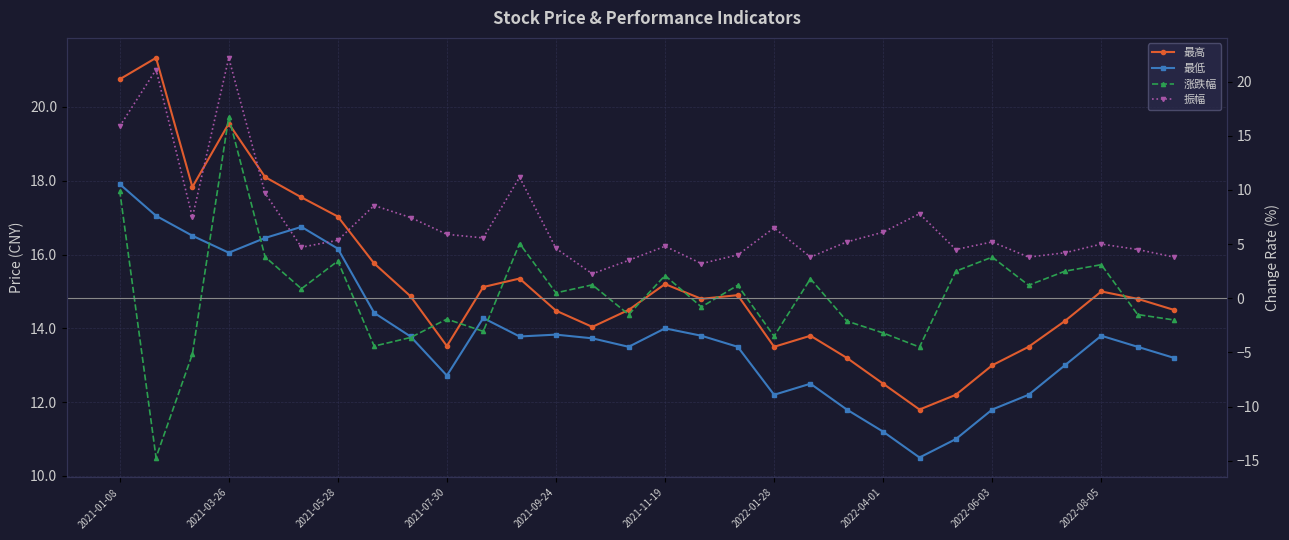

The value of 最高 at 10 is 15.1. True or false?

True